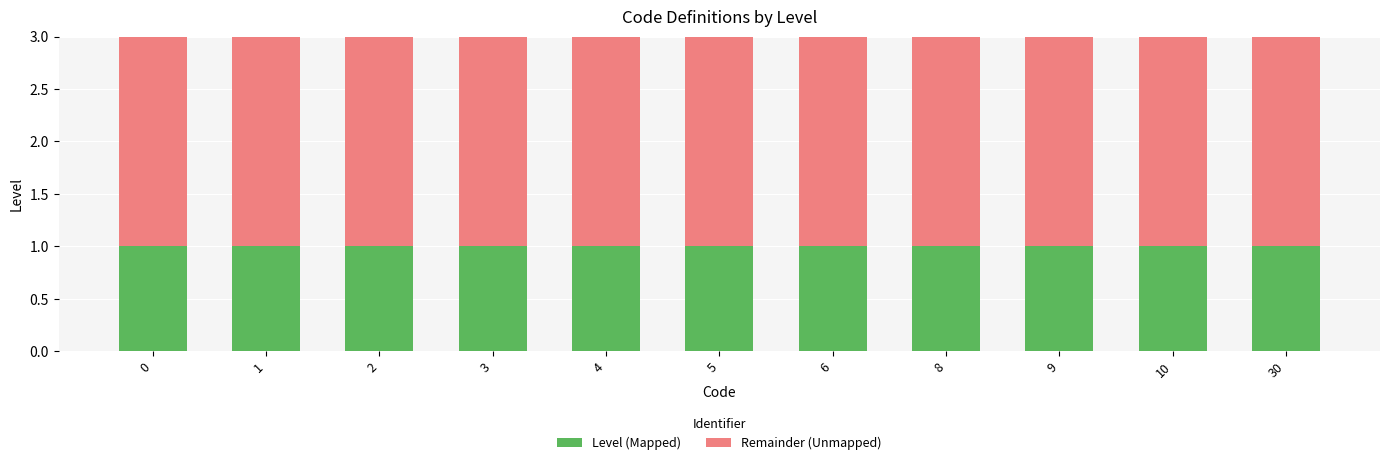

The Level (Mapped) series shows 0 at 3. True or false?

False